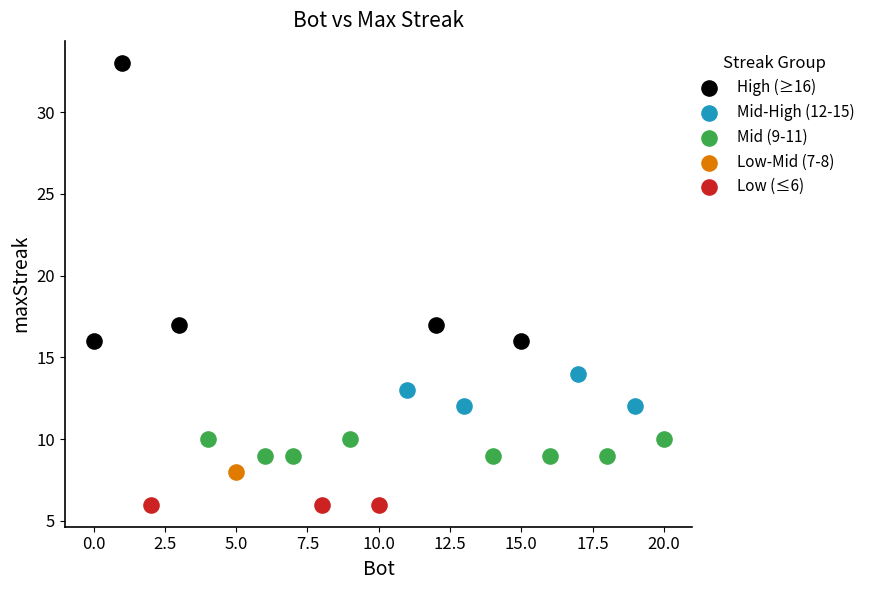

Which series contains the highest Y value?

High (≥16)